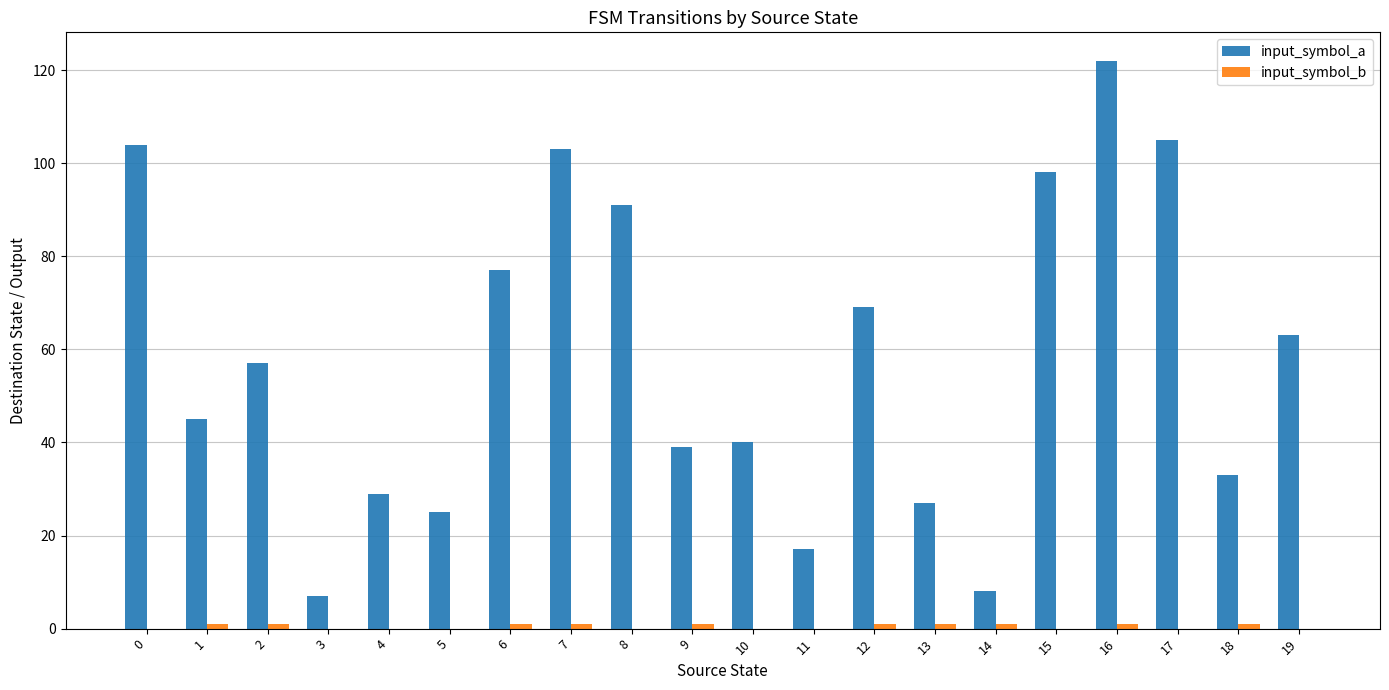

Between 1 and 11, which series saw the biggest shift?

input_symbol_a